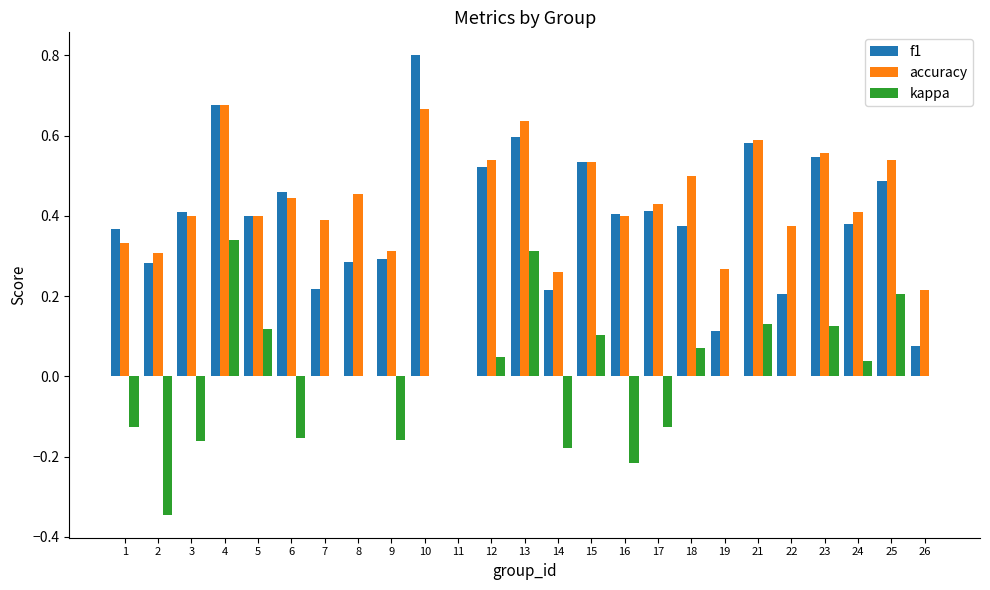

What is the spread (max minus min) of values at 10?

0.8